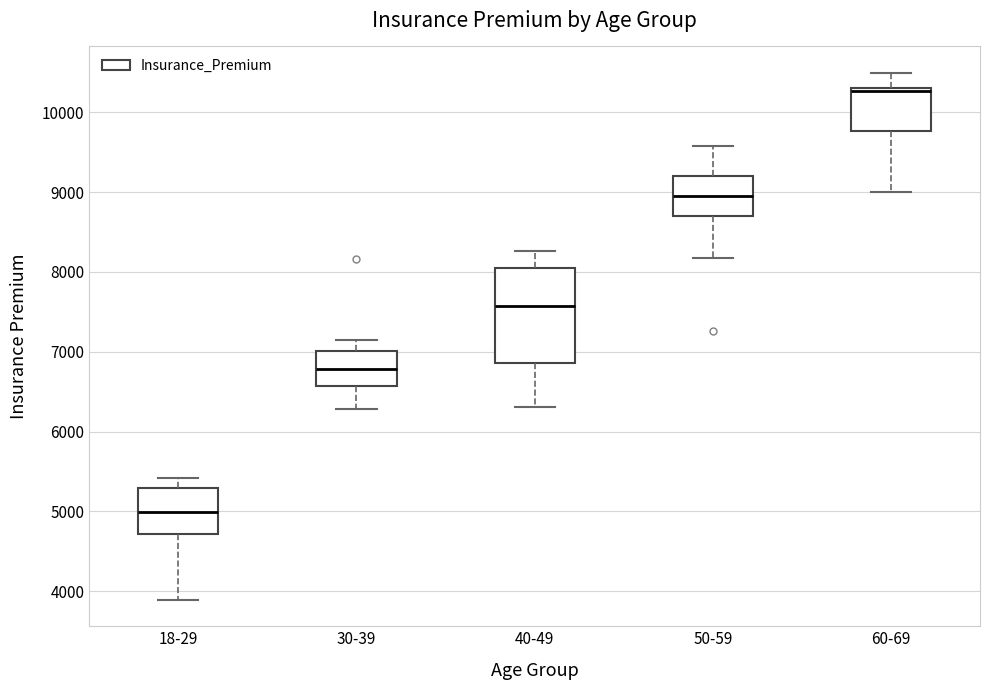

Which box is the tallest, from its lower edge to its upper edge?

40-49